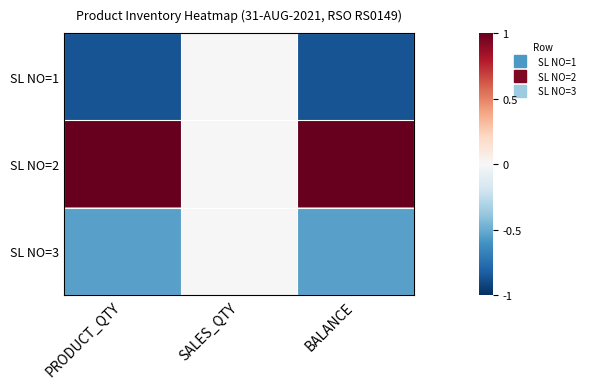

Reading right to left, what are all the values shown in this chart?

SL NO=1: BALANCE=-0.9	SALES_QTY=0.0	PRODUCT_QTY=-0.9
SL NO=2: BALANCE=1.4	SALES_QTY=0.0	PRODUCT_QTY=1.4
SL NO=3: BALANCE=-0.5	SALES_QTY=0.0	PRODUCT_QTY=-0.5